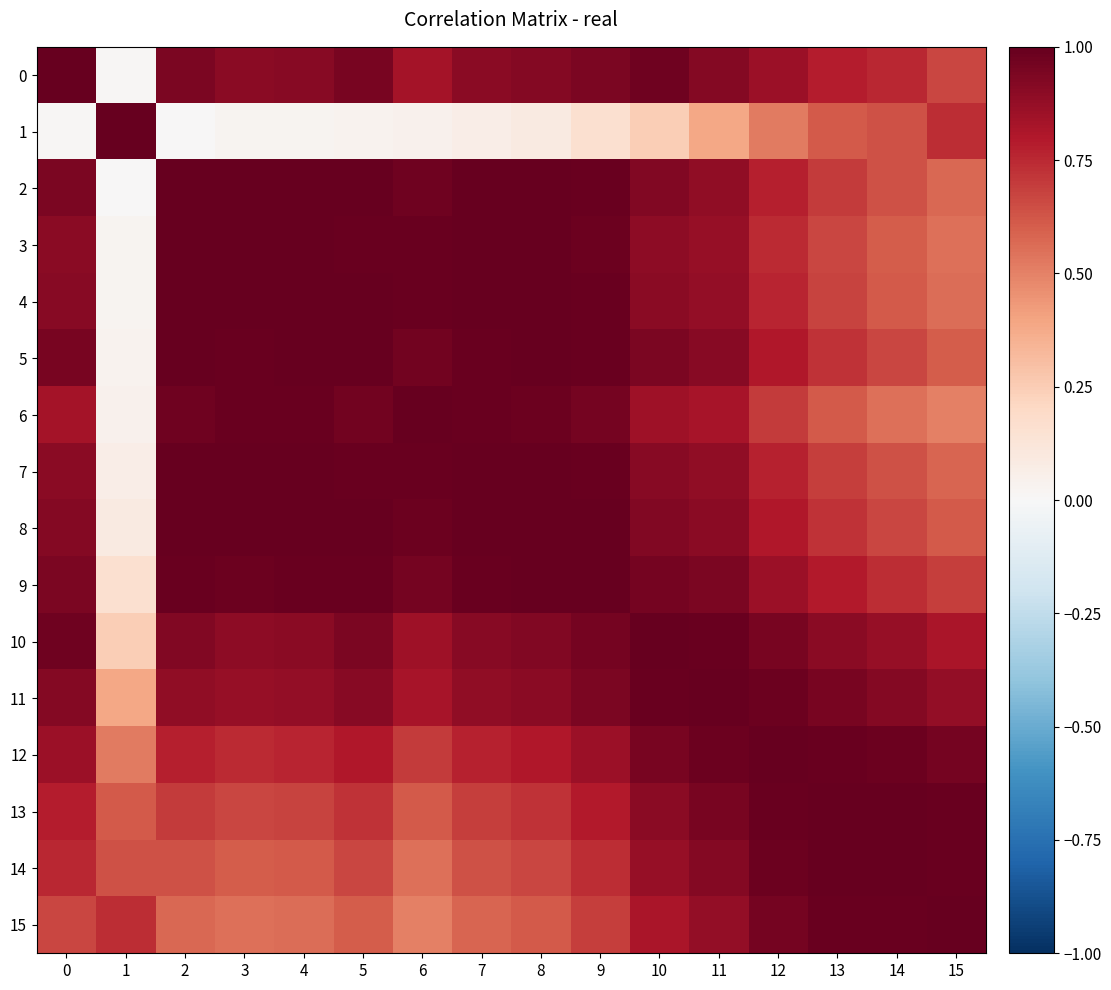

Reading left to right, what are all the values shown in this chart?

0: 0=1.0	1=0.0	2=0.9	3=0.9	4=0.9	5=0.9	6=0.8	7=0.9	8=0.9	9=0.9	10=1.0	11=0.9	12=0.9	13=0.8	14=0.8	15=0.7
1: 0=0.0	1=1.0	2=0.0	3=0.0	4=0.0	5=0.0	6=0.0	7=0.1	8=0.1	9=0.2	10=0.2	11=0.4	12=0.5	13=0.6	14=0.6	15=0.7
2: 0=0.9	1=0.0	2=1.0	3=1.0	4=1.0	5=1.0	6=1.0	7=1.0	8=1.0	9=1.0	10=0.9	11=0.9	12=0.8	13=0.7	14=0.6	15=0.6
3: 0=0.9	1=0.0	2=1.0	3=1.0	4=1.0	5=1.0	6=1.0	7=1.0	8=1.0	9=1.0	10=0.9	11=0.9	12=0.7	13=0.7	14=0.6	15=0.6
4: 0=0.9	1=0.0	2=1.0	3=1.0	4=1.0	5=1.0	6=1.0	7=1.0	8=1.0	9=1.0	10=0.9	11=0.9	12=0.8	13=0.7	14=0.6	15=0.6
5: 0=0.9	1=0.0	2=1.0	3=1.0	4=1.0	5=1.0	6=1.0	7=1.0	8=1.0	9=1.0	10=0.9	11=0.9	12=0.8	13=0.7	14=0.7	15=0.6
6: 0=0.8	1=0.0	2=1.0	3=1.0	4=1.0	5=1.0	6=1.0	7=1.0	8=1.0	9=1.0	10=0.8	11=0.8	12=0.7	13=0.6	14=0.5	15=0.5
7: 0=0.9	1=0.1	2=1.0	3=1.0	4=1.0	5=1.0	6=1.0	7=1.0	8=1.0	9=1.0	10=0.9	11=0.9	12=0.8	13=0.7	14=0.6	15=0.6
8: 0=0.9	1=0.1	2=1.0	3=1.0	4=1.0	5=1.0	6=1.0	7=1.0	8=1.0	9=1.0	10=0.9	11=0.9	12=0.8	13=0.7	14=0.7	15=0.6
9: 0=0.9	1=0.2	2=1.0	3=1.0	4=1.0	5=1.0	6=1.0	7=1.0	8=1.0	9=1.0	10=1.0	11=0.9	12=0.9	13=0.8	14=0.7	15=0.7
10: 0=1.0	1=0.2	2=0.9	3=0.9	4=0.9	5=0.9	6=0.8	7=0.9	8=0.9	9=1.0	10=1.0	11=1.0	12=0.9	13=0.9	14=0.9	15=0.8
11: 0=0.9	1=0.4	2=0.9	3=0.9	4=0.9	5=0.9	6=0.8	7=0.9	8=0.9	9=0.9	10=1.0	11=1.0	12=1.0	13=0.9	14=0.9	15=0.9
12: 0=0.9	1=0.5	2=0.8	3=0.7	4=0.8	5=0.8	6=0.7	7=0.8	8=0.8	9=0.9	10=0.9	11=1.0	12=1.0	13=1.0	14=1.0	15=1.0
13: 0=0.8	1=0.6	2=0.7	3=0.7	4=0.7	5=0.7	6=0.6	7=0.7	8=0.7	9=0.8	10=0.9	11=0.9	12=1.0	13=1.0	14=1.0	15=1.0
14: 0=0.8	1=0.6	2=0.6	3=0.6	4=0.6	5=0.7	6=0.5	7=0.6	8=0.7	9=0.7	10=0.9	11=0.9	12=1.0	13=1.0	14=1.0	15=1.0
15: 0=0.7	1=0.7	2=0.6	3=0.6	4=0.6	5=0.6	6=0.5	7=0.6	8=0.6	9=0.7	10=0.8	11=0.9	12=1.0	13=1.0	14=1.0	15=1.0